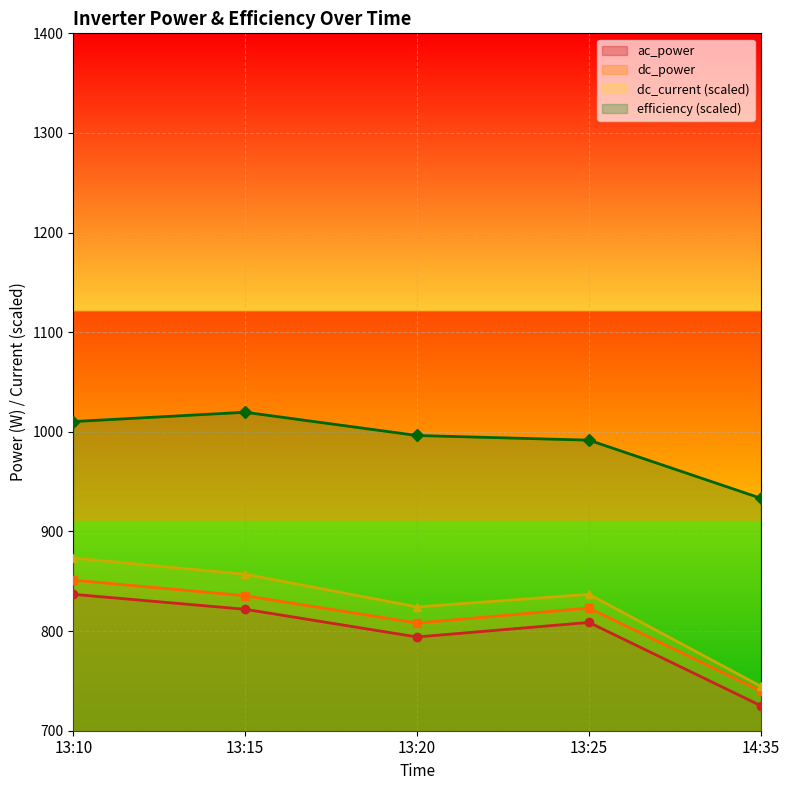

How many categories are shown in the chart?

5